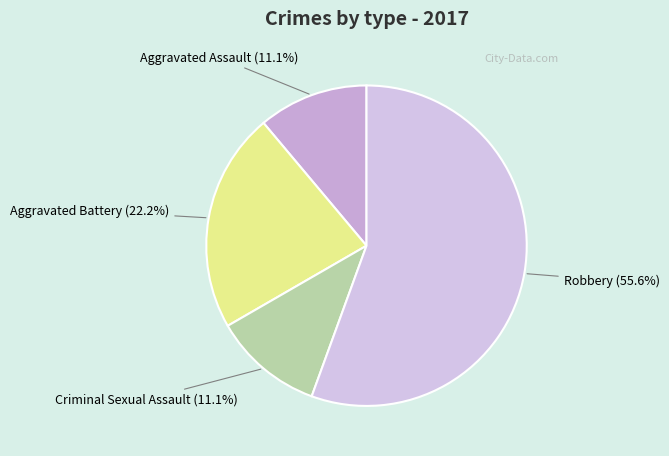

Is it true that Robbery is 56% of the pie?

True